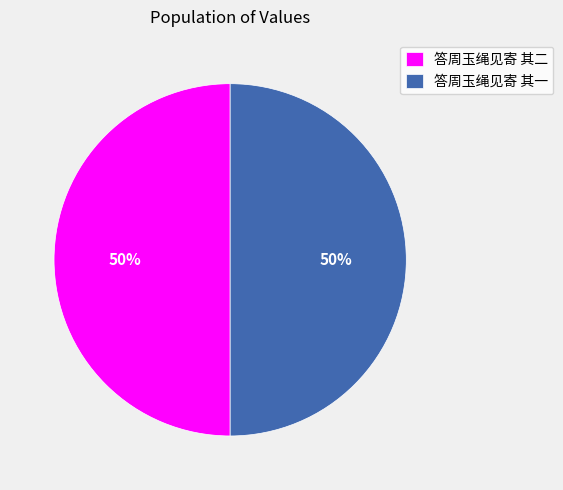

The 答周玉绳见寄 其二 slice represents 40% of the pie. True or false?

False